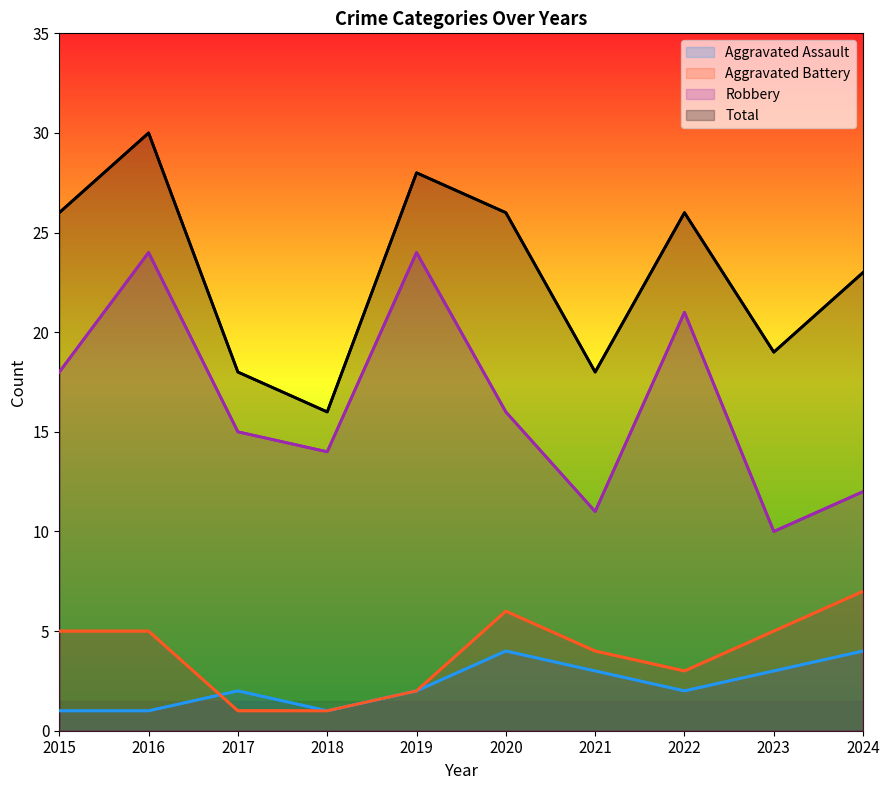

How many interior local valleys does the Robbery series have?

3